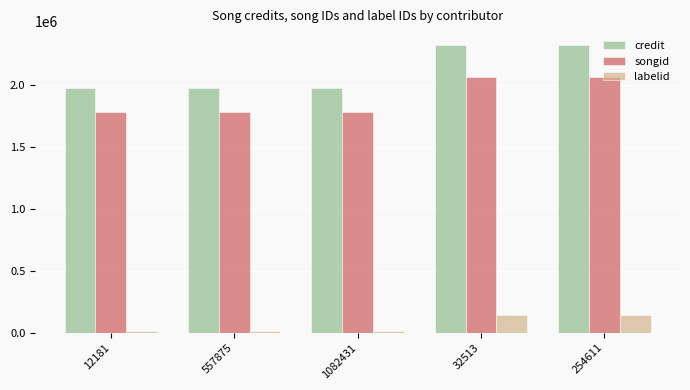

Which series has the largest range (max minus min)?

credit